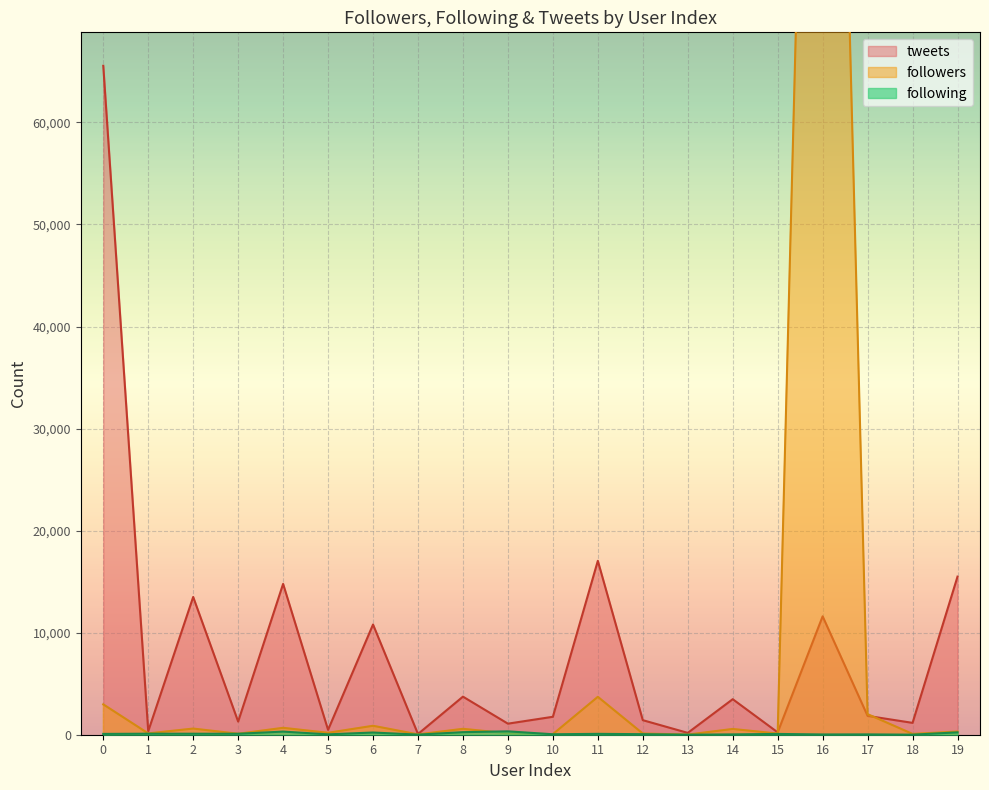

What is the average value of the followers series?

9193